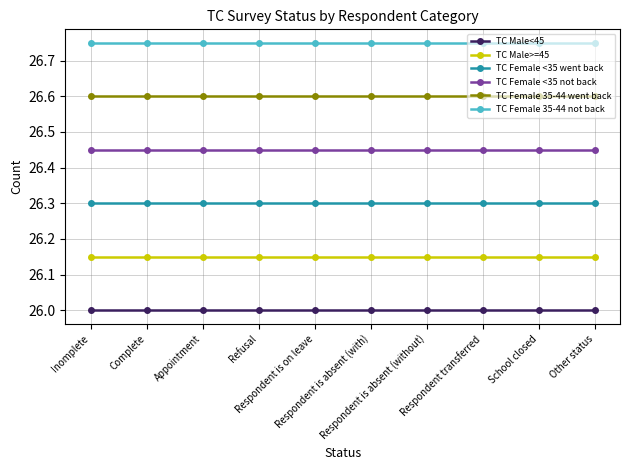

What is the sum of all TC Female 35-44 not back values?

267.5